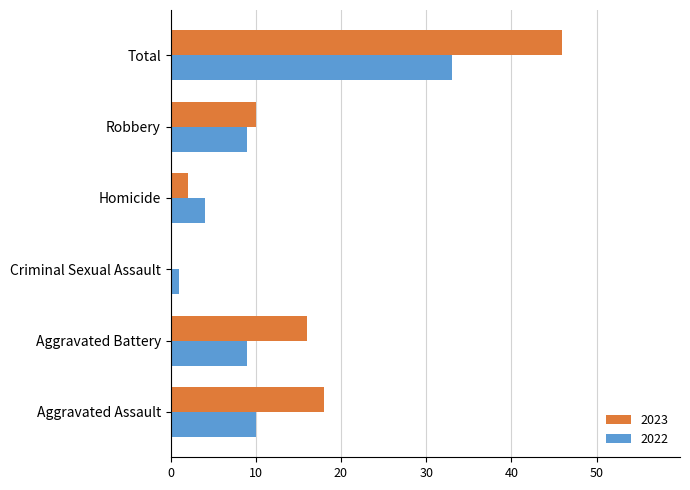

Is the value of 2022 at Criminal Sexual Assault greater than the value of 2023 at Total?

No